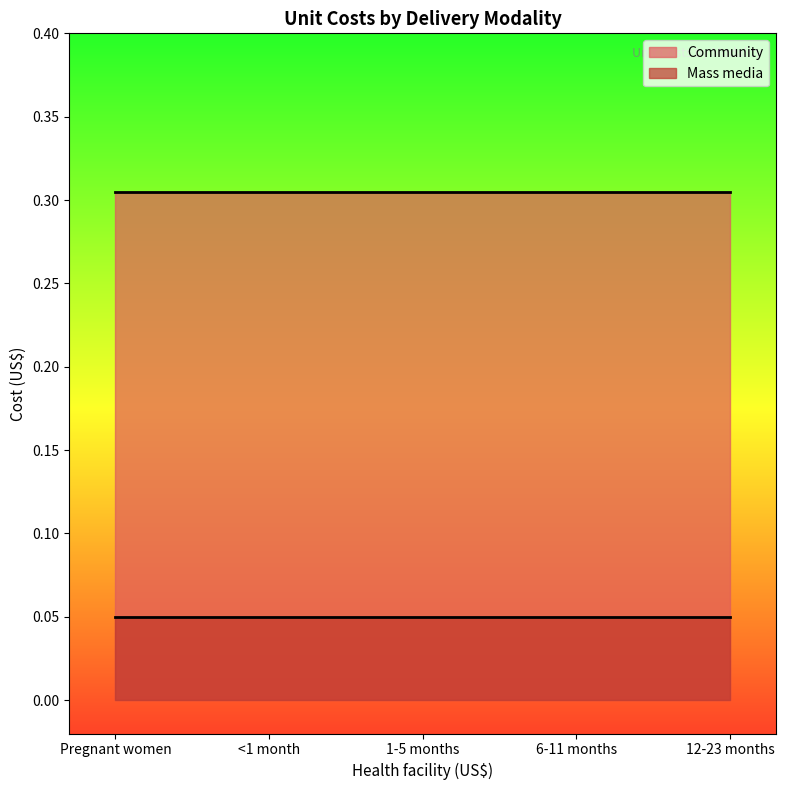

True or false: Community has more than 1 interior local peaks.

False